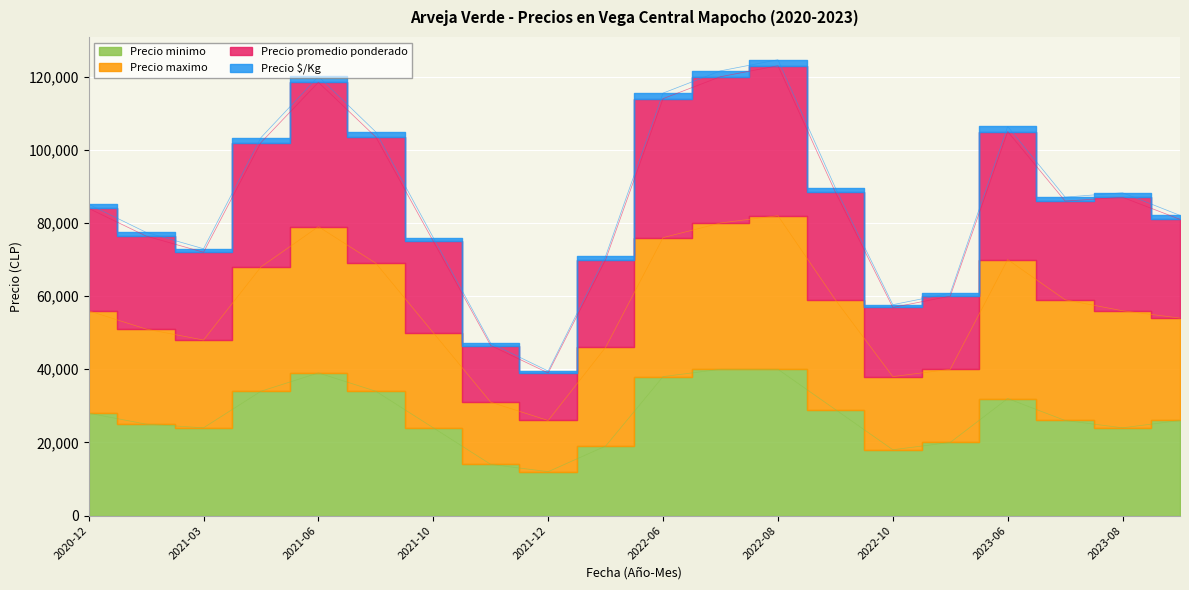

Which series has the largest total across all categories?

Precio maximo